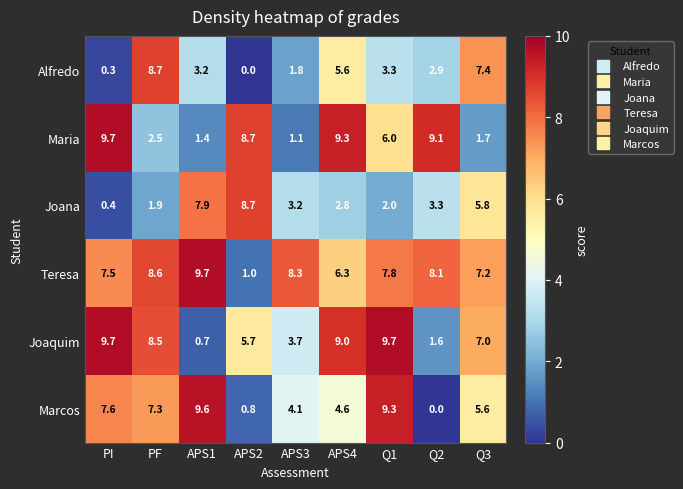

What is the maximum value shown in the chart?

9.7